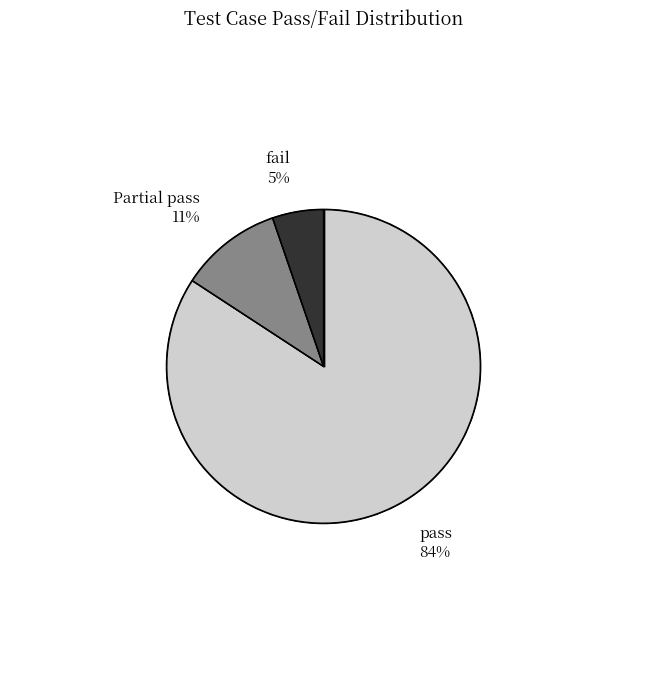

Rank the categories by value from highest to lowest.

pass, Partial pass, fail